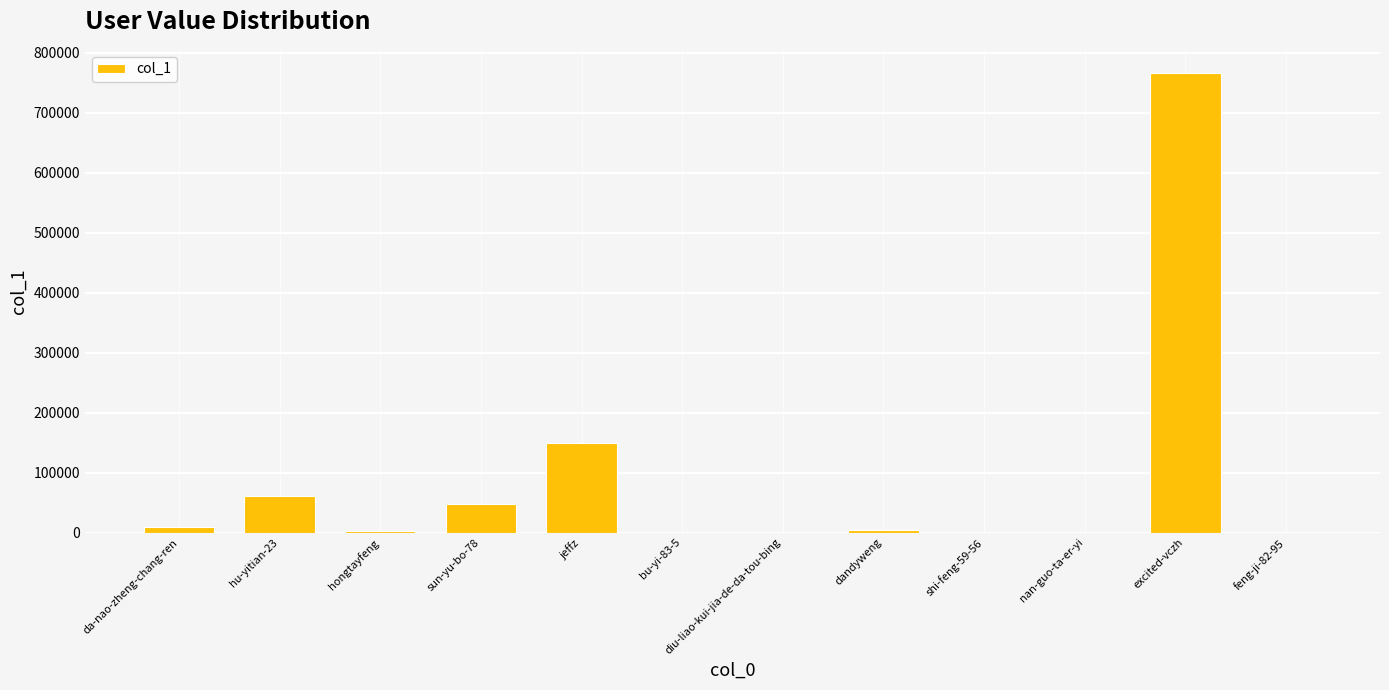

True or false: the data shows 1252259 at excited-vczh.

False